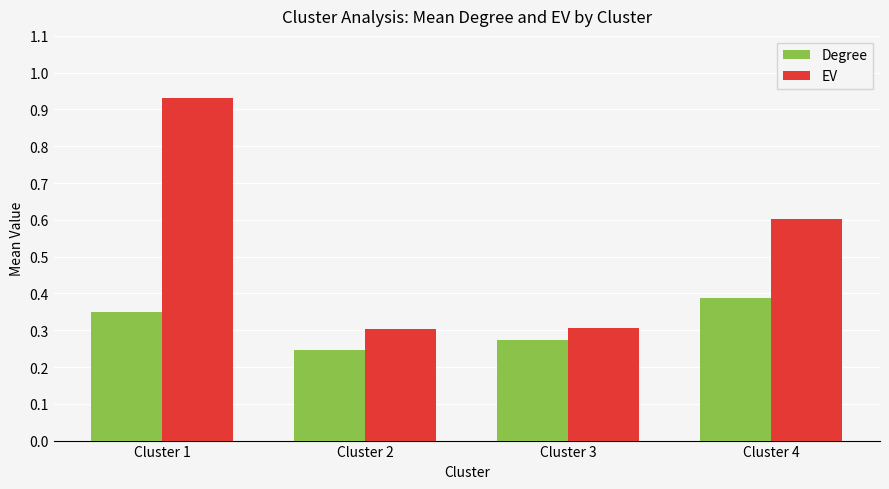

How many Degree values are between 0 and 1?

4